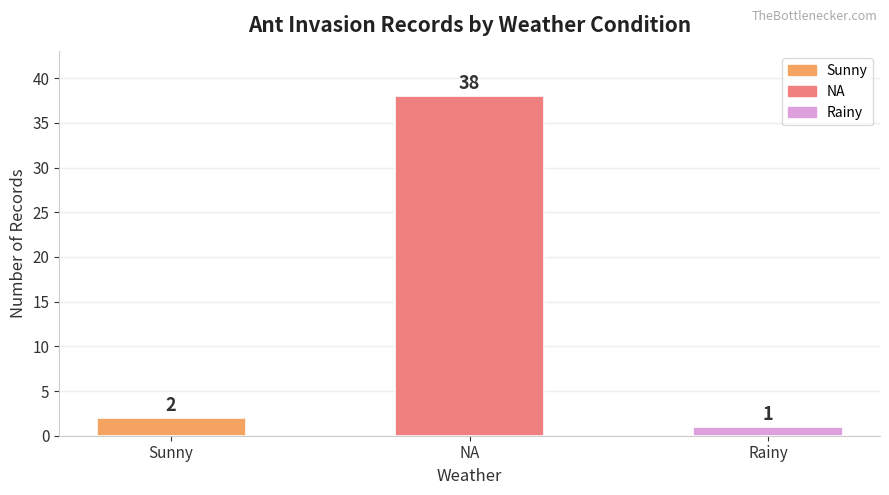

List the labels in order of value, largest first.

NA, Sunny, Rainy